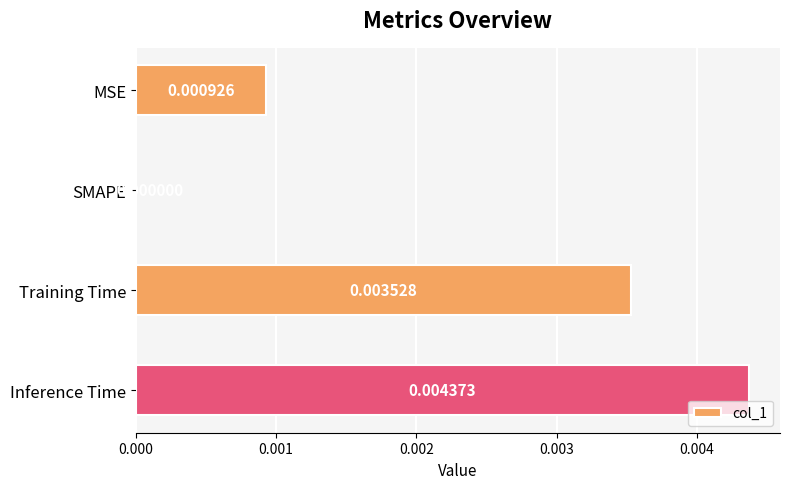

Between Training Time and MSE, which is larger?

Training Time